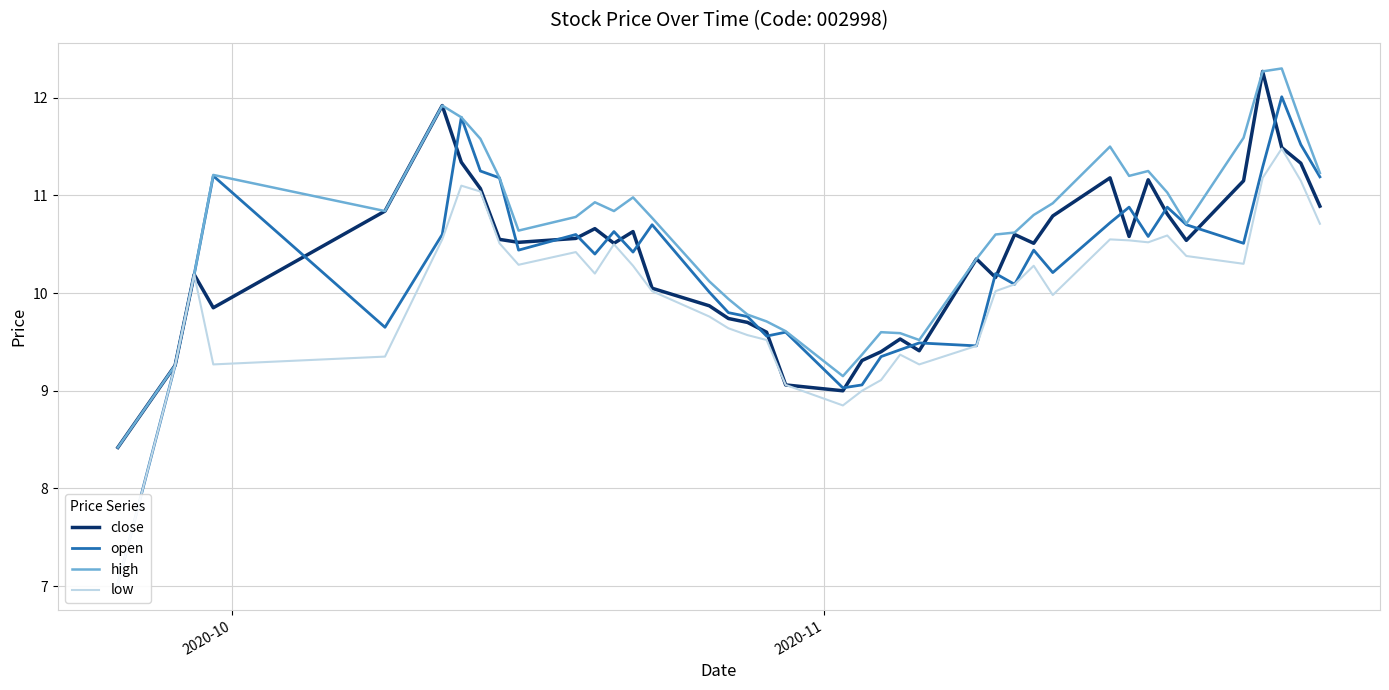

List the series in order of their peak value, lowest first.

low, open, close, high